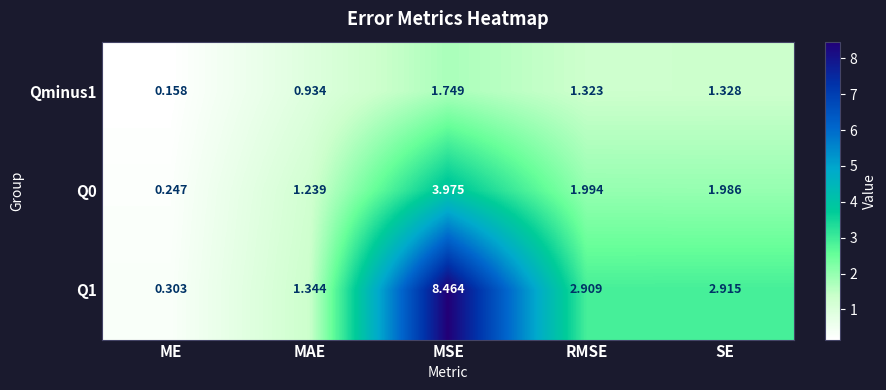

At how many categories does at least one series exceed 6?

1